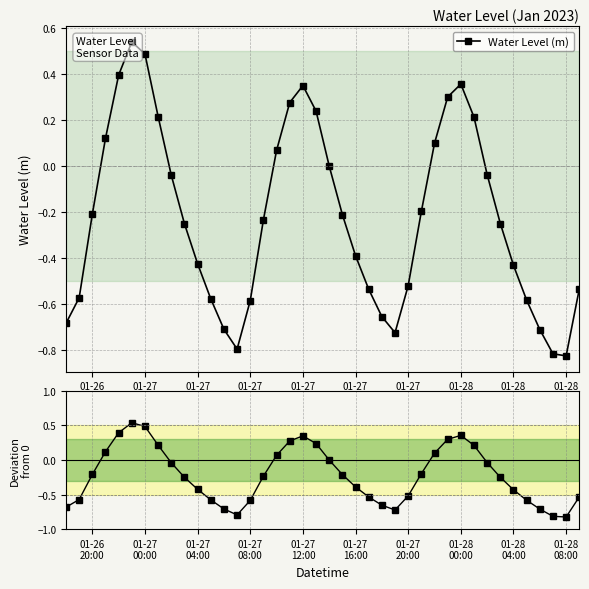

Reading left to right, what are all the values shown in this chart?

Water Level (m): -0.7	-0.6	-0.2	0.1	0.4	0.5	0.5	0.2	-0.0	-0.3	-0.4	-0.6	-0.7	-0.8	-0.6	-0.2	0.1	0.3	0.3	0.2	-0.0	-0.2	-0.4	-0.5	-0.7	-0.7	-0.5	-0.2	0.1	0.3	0.4	0.2	-0.0	-0.2	-0.4	-0.6	-0.7	-0.8	-0.8	-0.5
Deviation from 0: -0.7	-0.6	-0.2	0.1	0.4	0.5	0.5	0.2	-0.0	-0.3	-0.4	-0.6	-0.7	-0.8	-0.6	-0.2	0.1	0.3	0.3	0.2	-0.0	-0.2	-0.4	-0.5	-0.7	-0.7	-0.5	-0.2	0.1	0.3	0.4	0.2	-0.0	-0.2	-0.4	-0.6	-0.7	-0.8	-0.8	-0.5